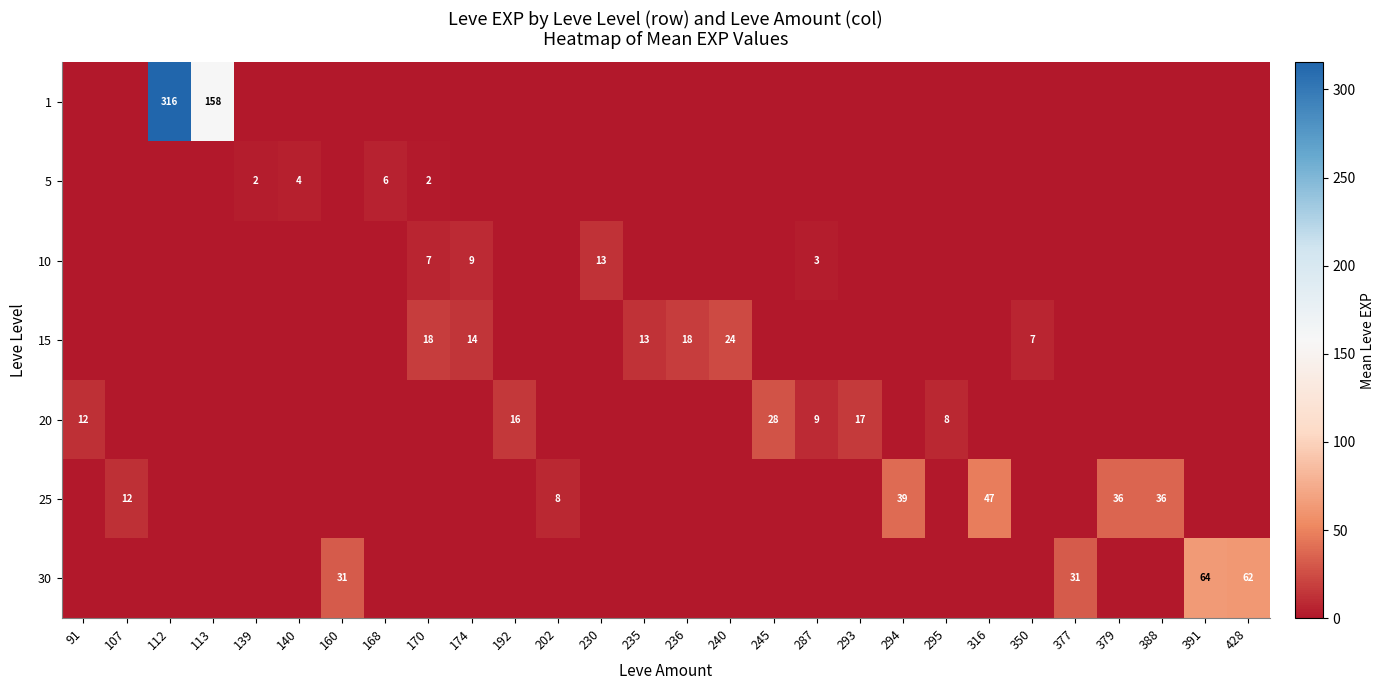

List the series in order of their peak value, lowest first.

5, 10, 15, 20, 25, 30, 1